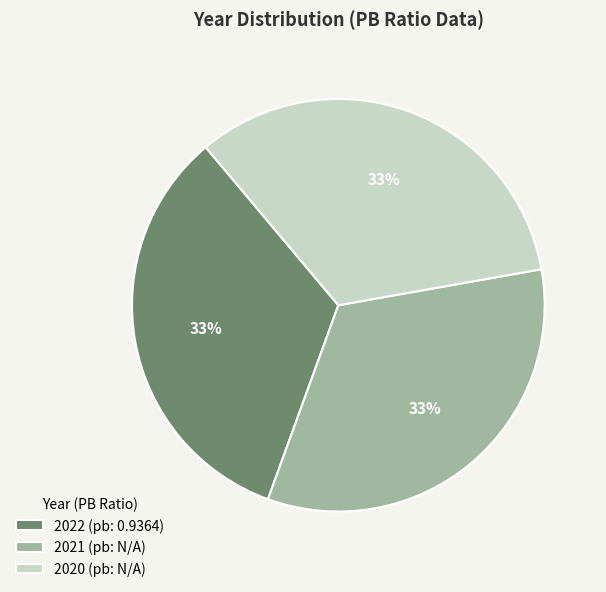

How many segments does this pie chart have?

3